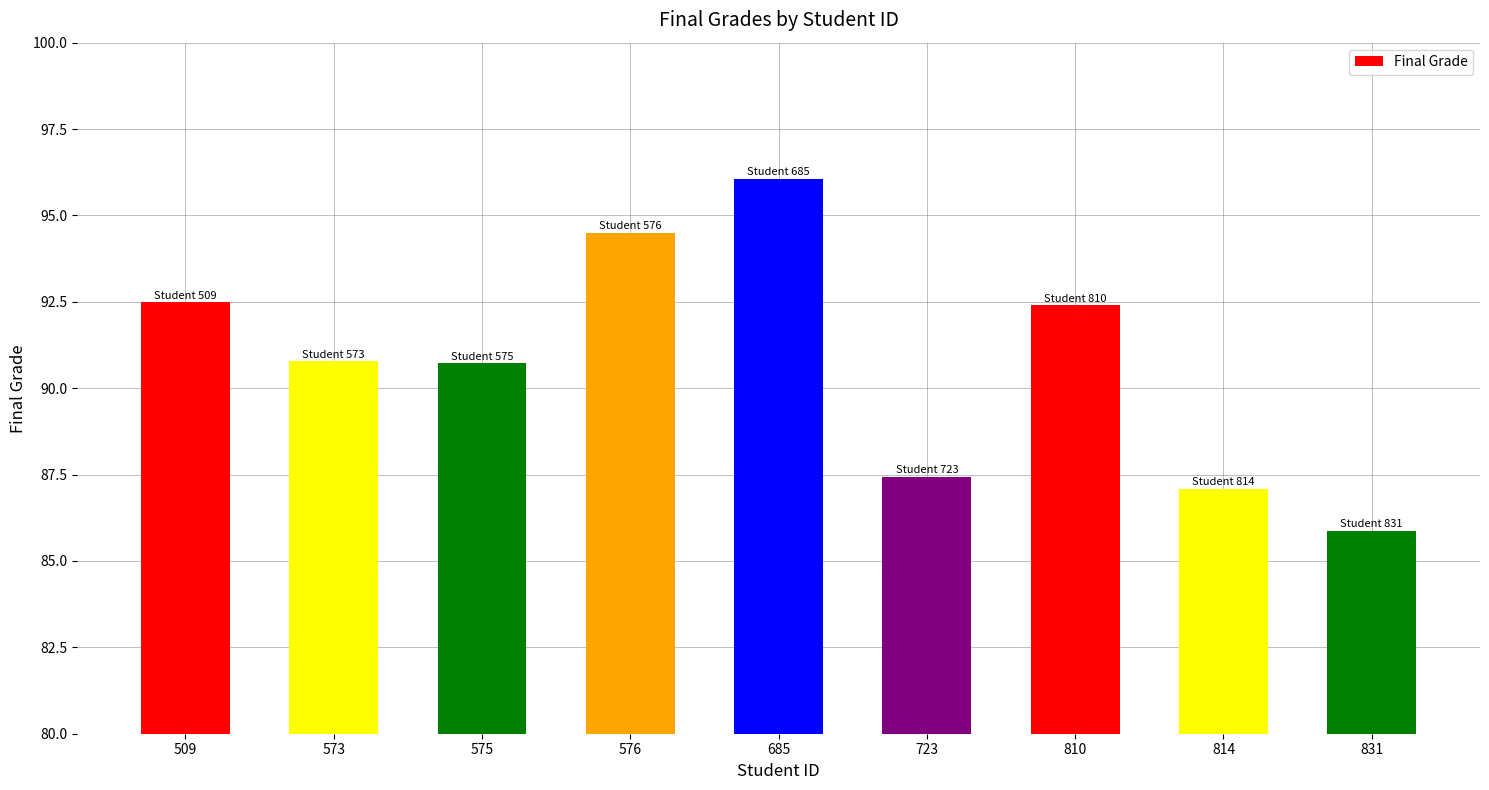

What is the difference between the second highest and second lowest values?

7.4